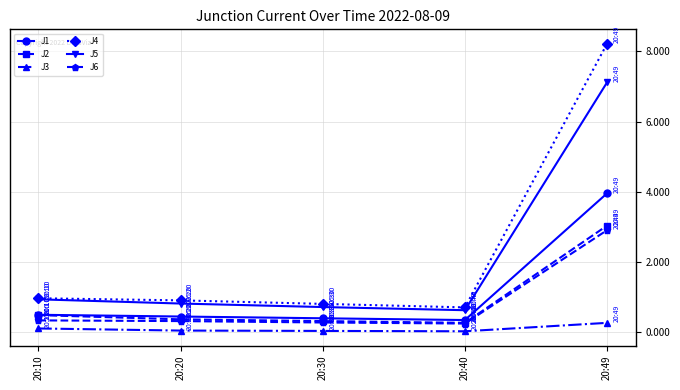

True or false: J4 has more than 2 interior local peaks.

False